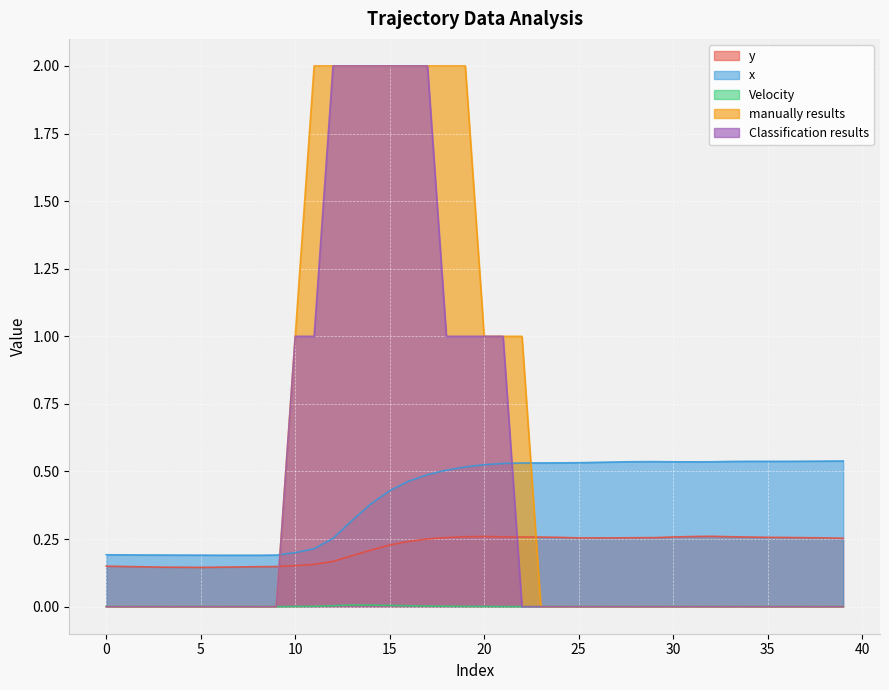

How many lines are shown in the chart?

5